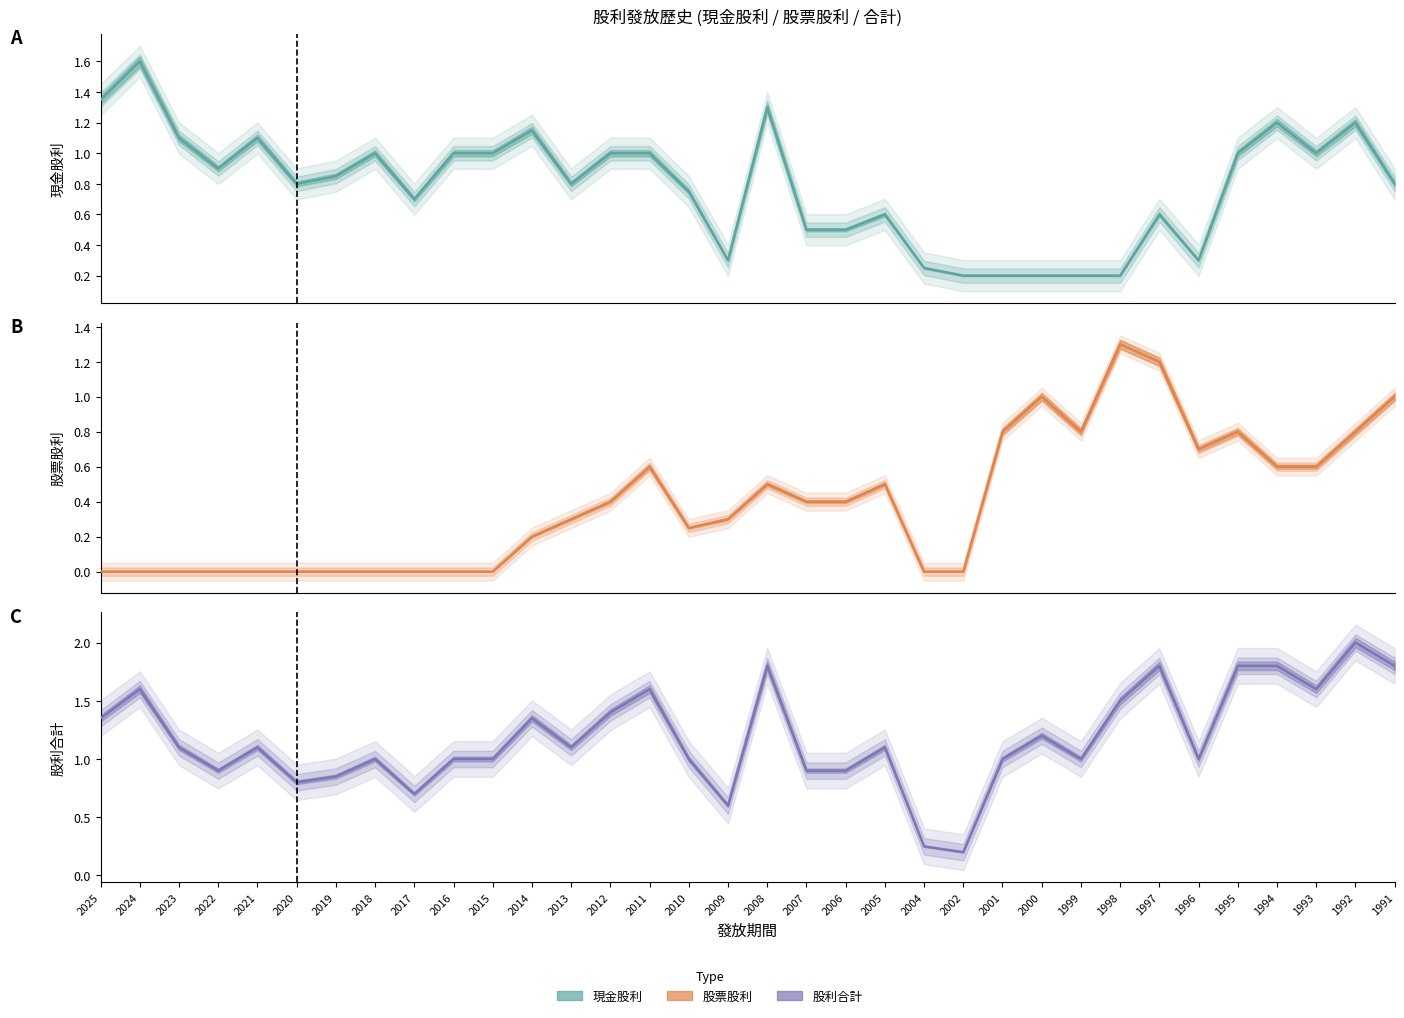

What is the maximum value for 股利合計?

2.0